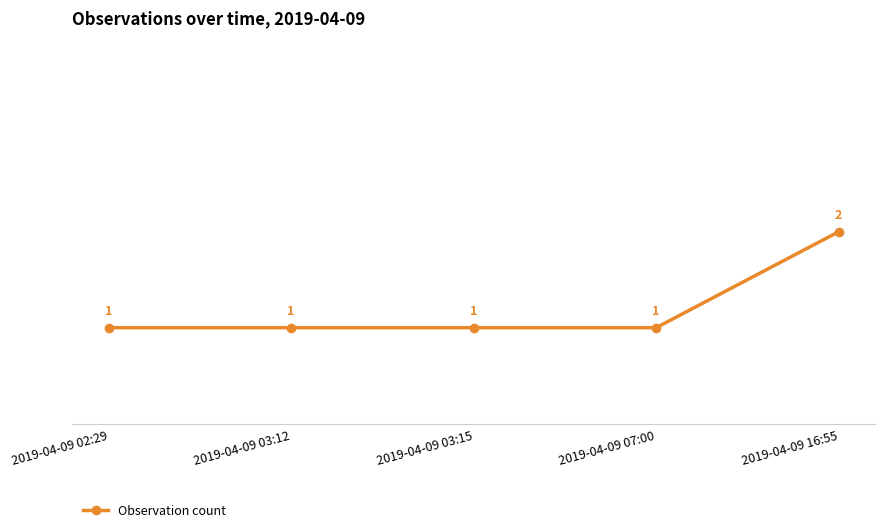

Approximately how many times larger is the value at 2019-04-09 03:15 compared to 2019-04-09 03:12?

1.0